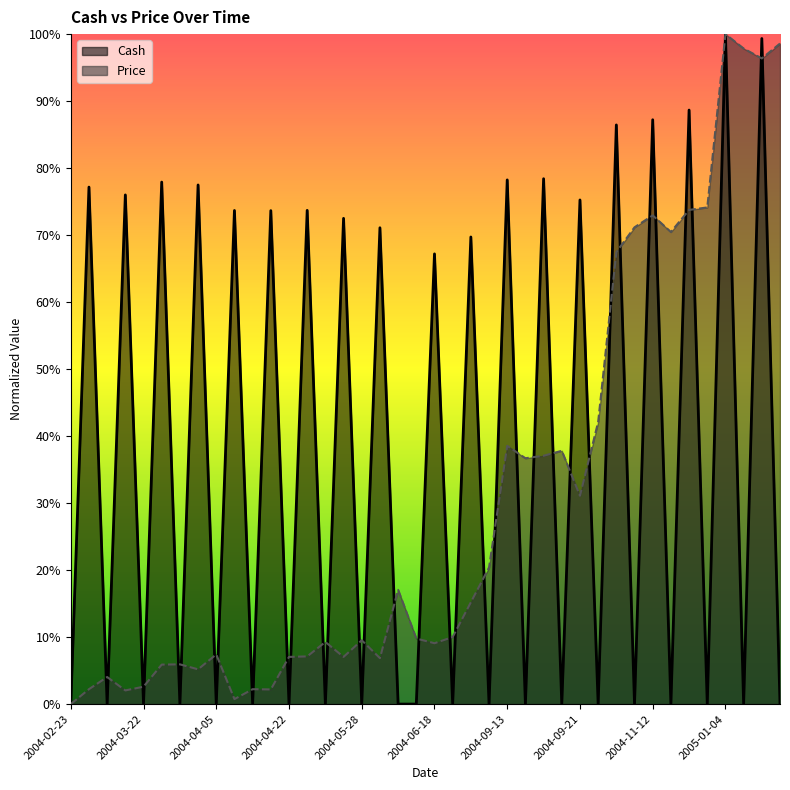

Reading left to right, transcribe all the data shown in this chart.

Cash: 0.0	0.8	0.0	0.8	0.0	0.8	0.0	0.8	0.0	0.7	0.0	0.7	0.0	0.7	0.0	0.7	0.0	0.7	0.0	0.0	0.7	0.0	0.7	0.0	0.8	0.0	0.8	0.0	0.8	0.0	0.9	0.0	0.9	0.0	0.9	0.0	1.0	0.0	1.0	0.0
Price: 0.0	0.0	0.0	0.0	0.0	0.1	0.1	0.1	0.1	0.0	0.0	0.0	0.1	0.1	0.1	0.1	0.1	0.1	0.2	0.1	0.1	0.1	0.2	0.2	0.4	0.4	0.4	0.4	0.3	0.4	0.7	0.7	0.7	0.7	0.7	0.7	1.0	1.0	1.0	1.0